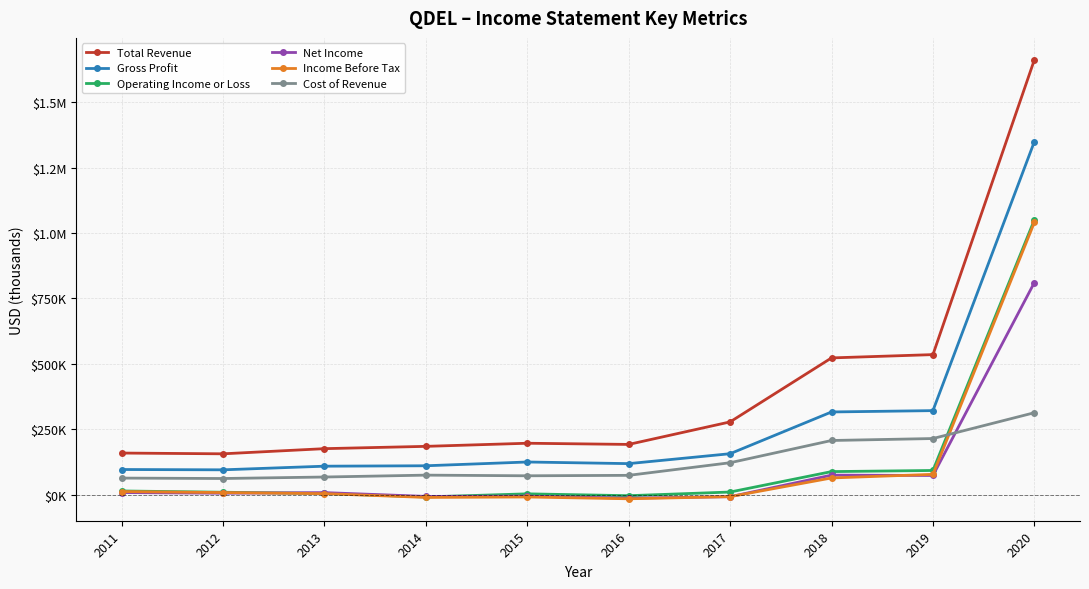

How many lines are shown in the chart?

6